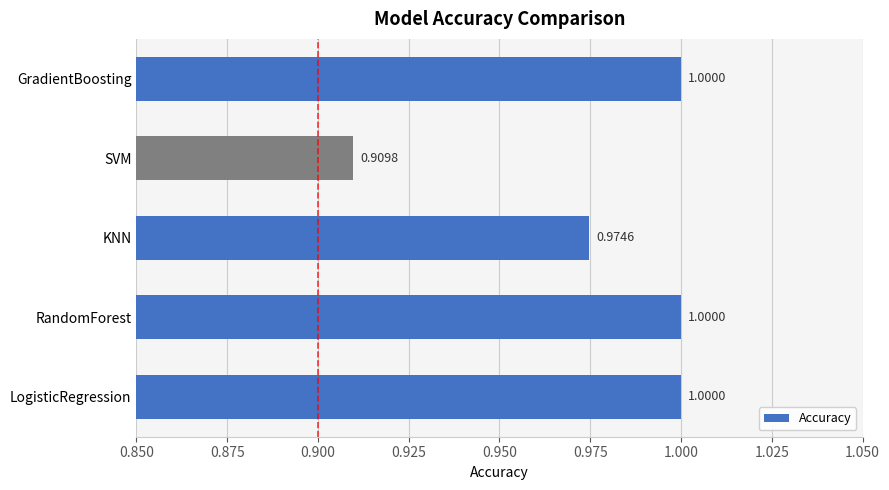

At which label is the value closest to 0?

SVM